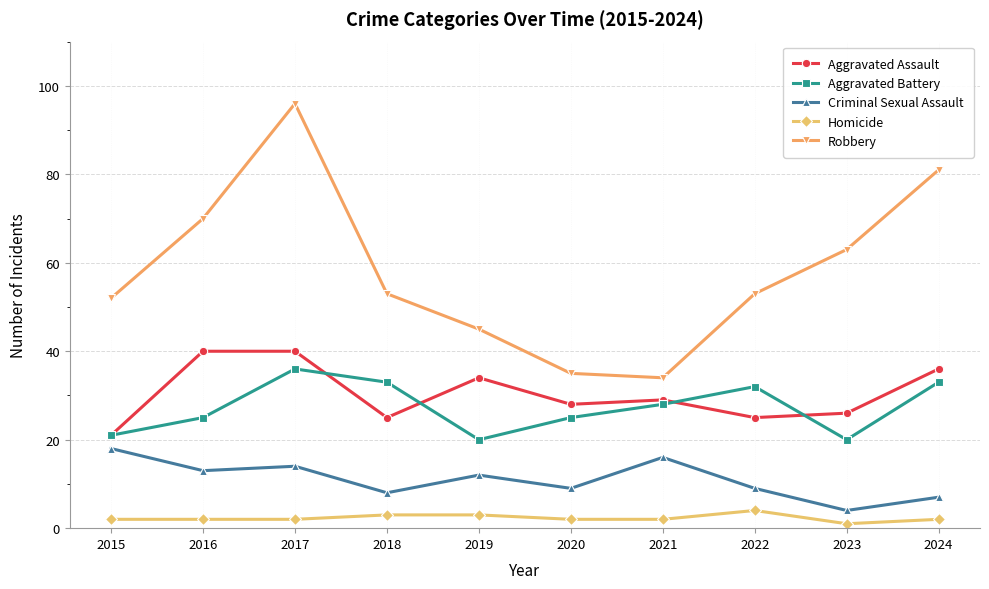

How many values in the Aggravated Battery series are below 28?

5